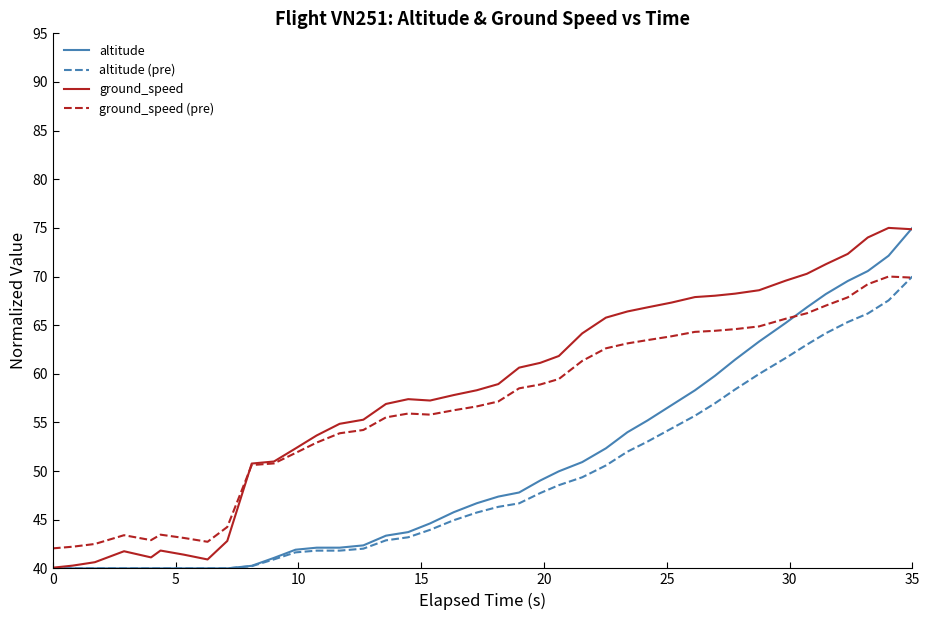

What is the smallest value displayed?

40.0